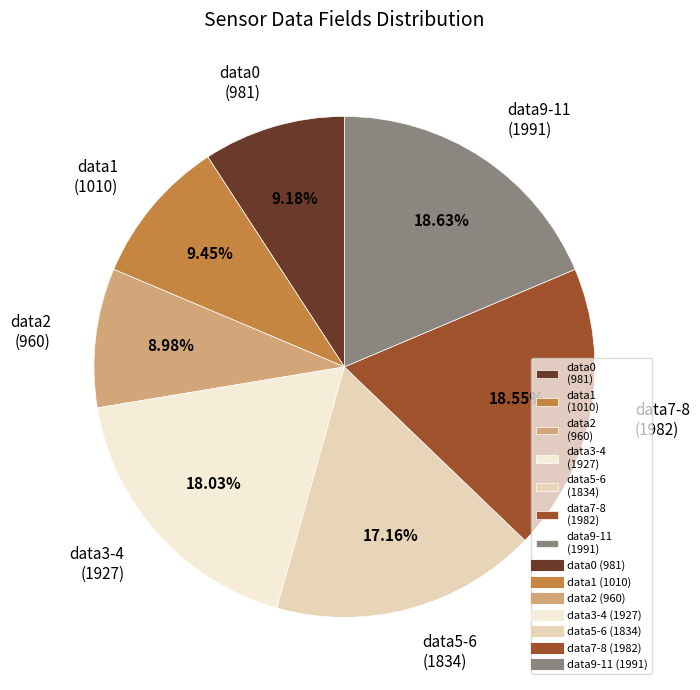

Do data9-11 (1991) and data0 (981) together represent more than half of the pie?

No